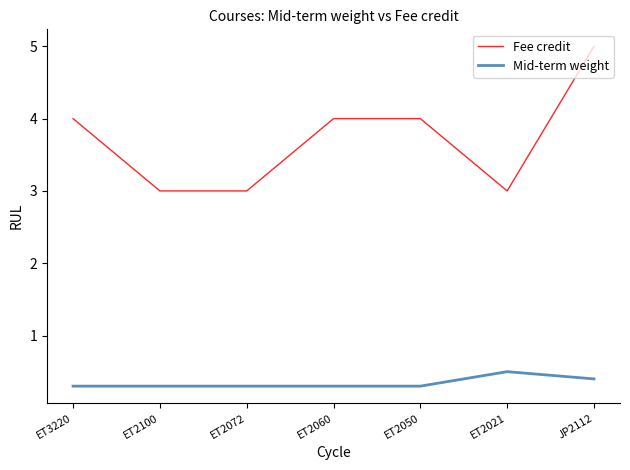

Does the chart have visible grid lines?

No